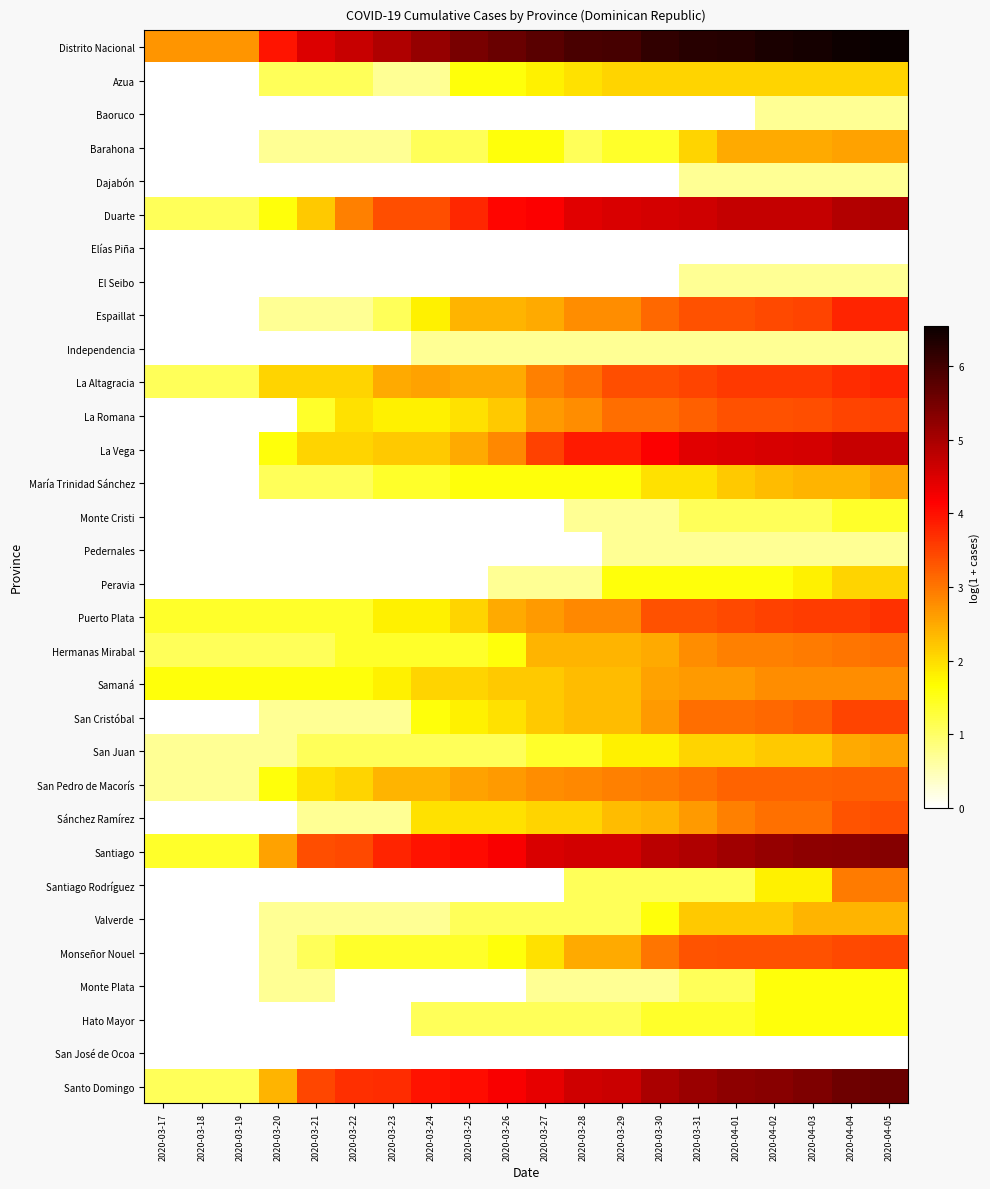

List the labels in order of Sánchez Ramírez value, smallest first.

2020-03-17, 2020-03-18, 2020-03-19, 2020-03-20, 2020-03-21, 2020-03-22, 2020-03-23, 2020-03-24, 2020-03-25, 2020-03-26, 2020-03-27, 2020-03-28, 2020-03-29, 2020-03-30, 2020-03-31, 2020-04-01, 2020-04-02, 2020-04-03, 2020-04-04, 2020-04-05